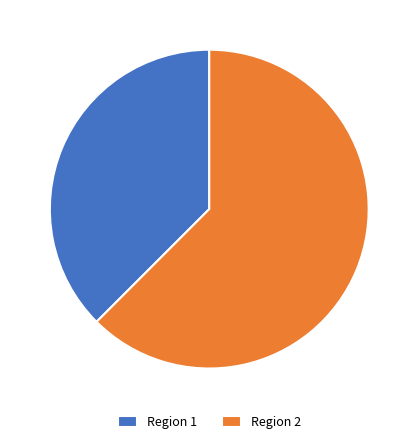

Is it true that Region 2 is 52% of the pie?

False